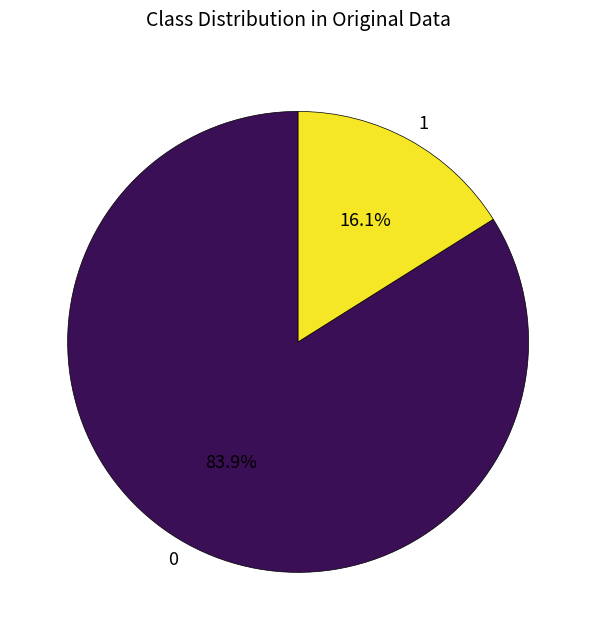

How many segments does this pie chart have?

2